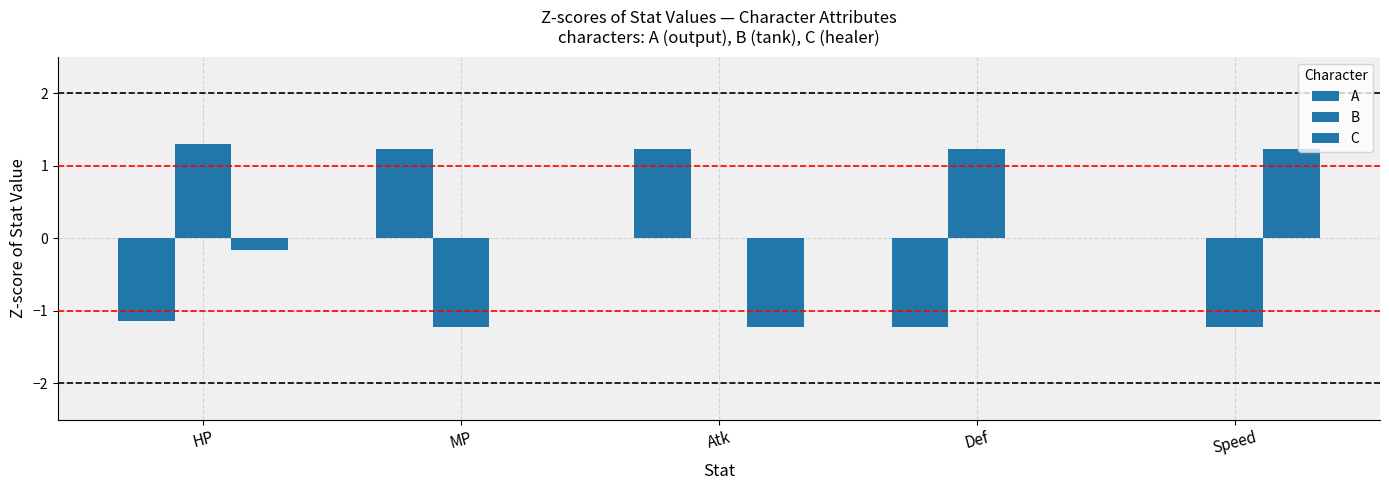

At which category does the chart reach its peak across all series?

HP